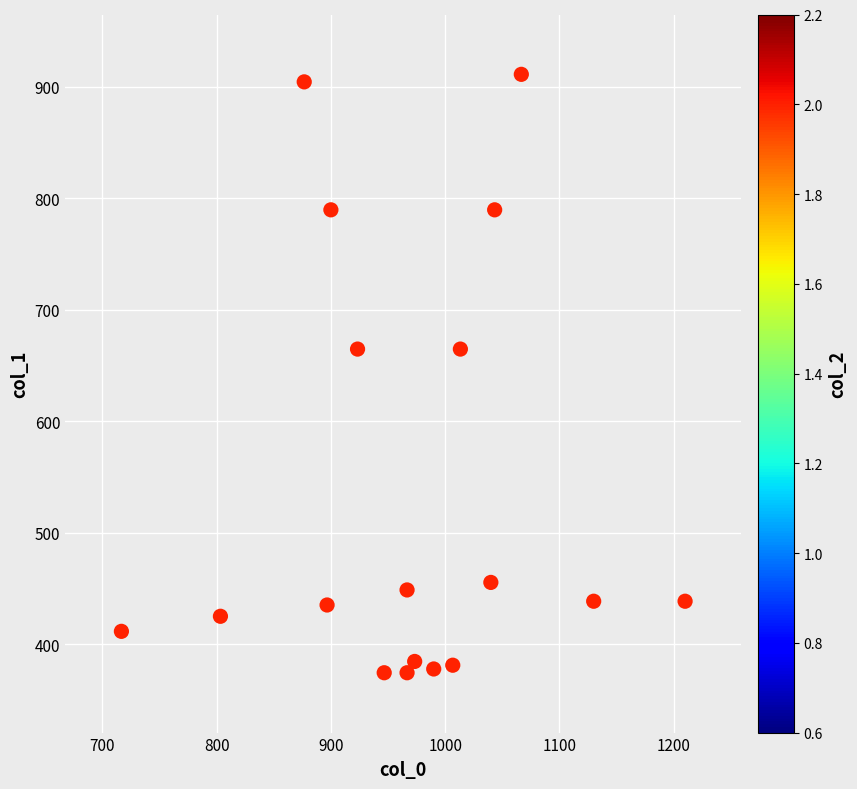

What is the range of X values (max minus min)?

493.3